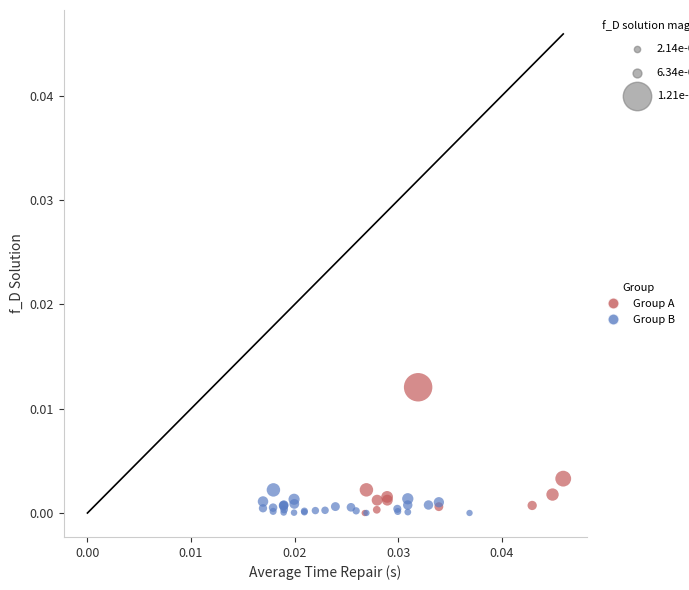

Which series has the largest Y range (max minus min)?

Group A